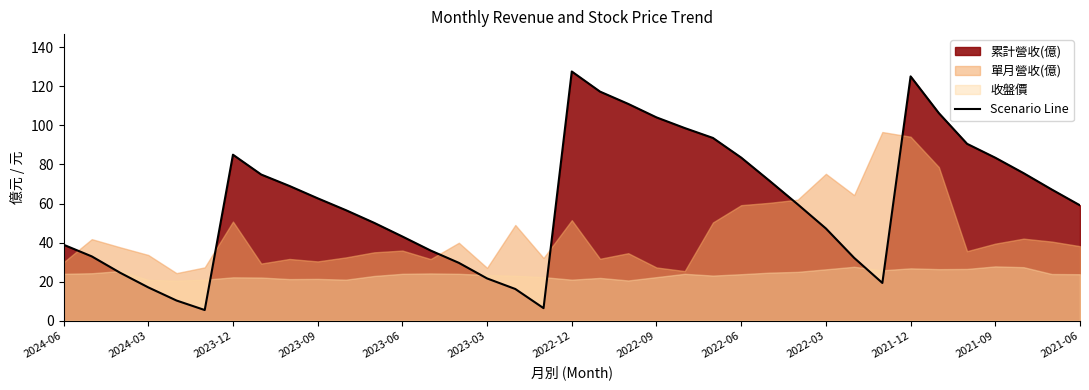

How many points are lower than both their immediate neighbors (excluding endpoints)?

3